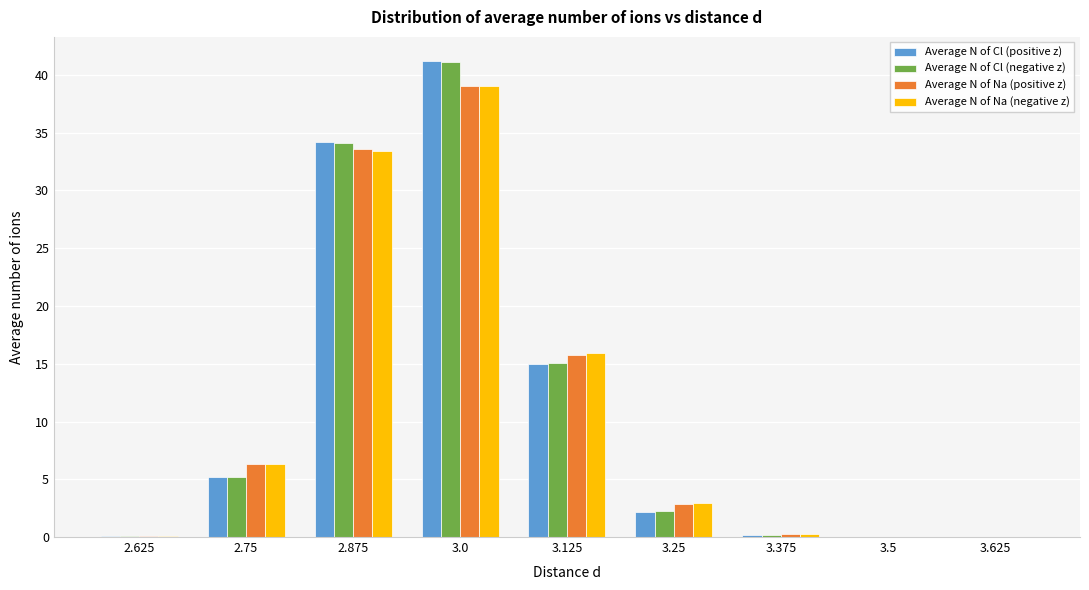

At which category is the sum across all series the highest?

3.0